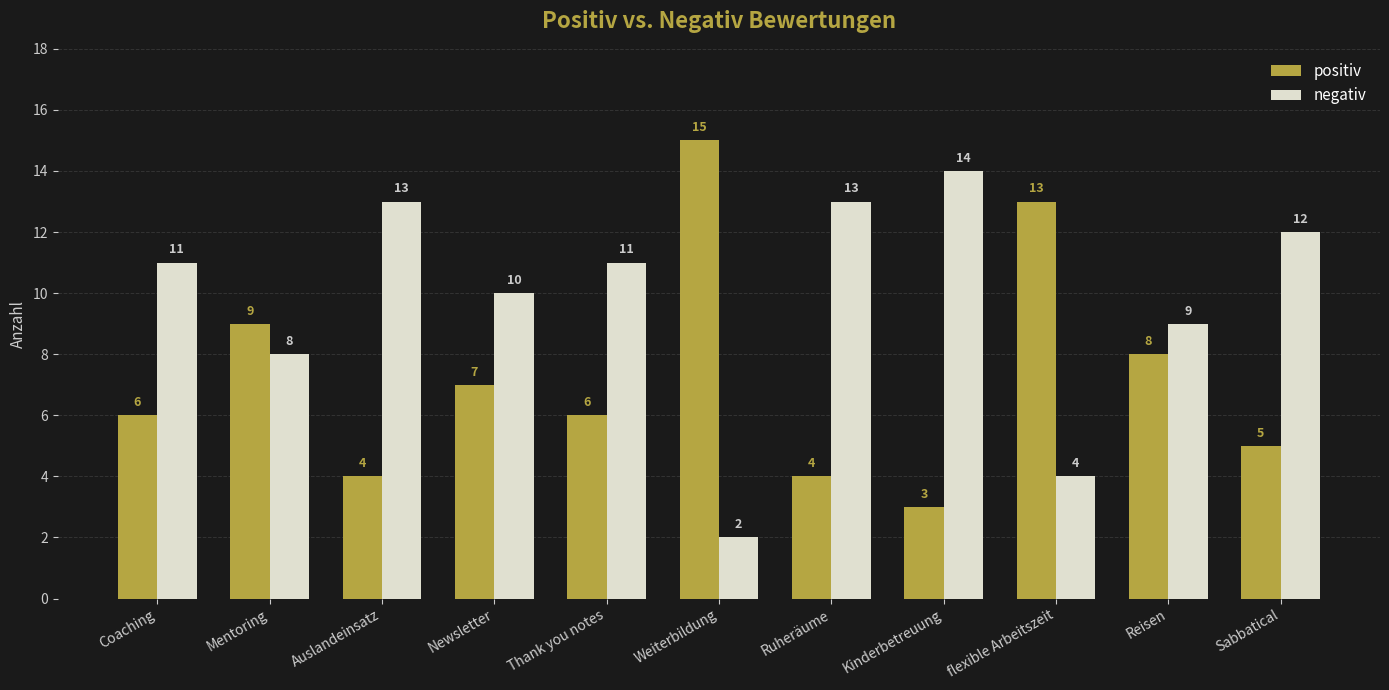

At which label is negativ closest to 8?

Mentoring